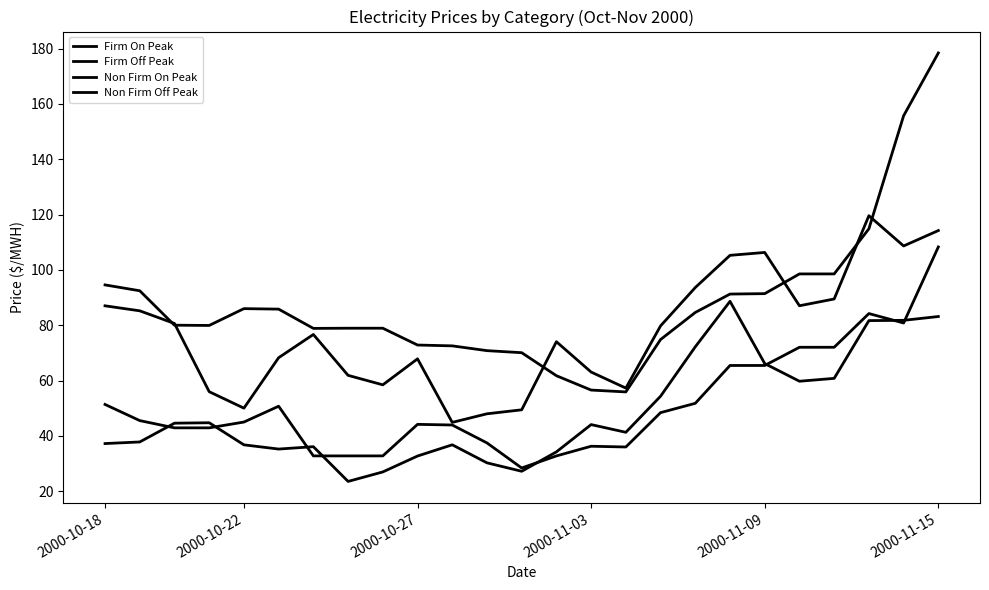

Does the chart display data point markers on the line(s)?

No